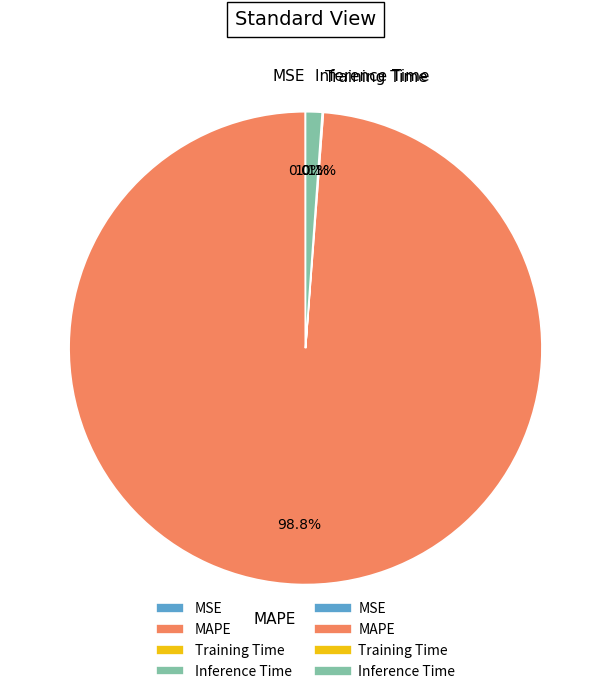

What portion of the pie excludes MAPE?

1.2%